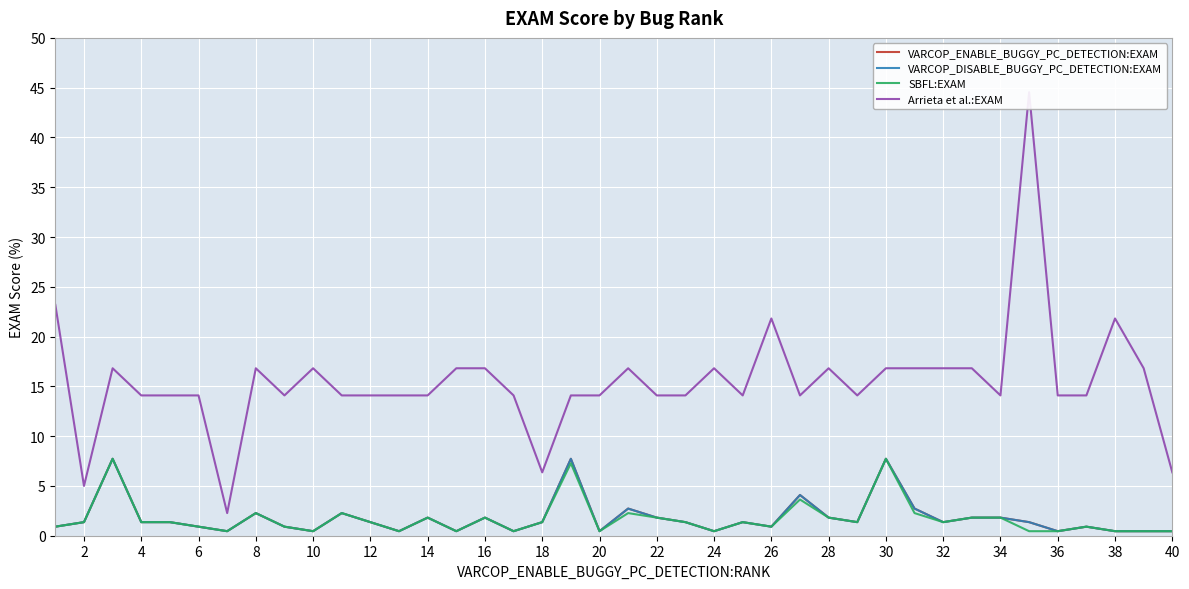

True or false: SBFL:EXAM has more than 2 interior local peaks.

True